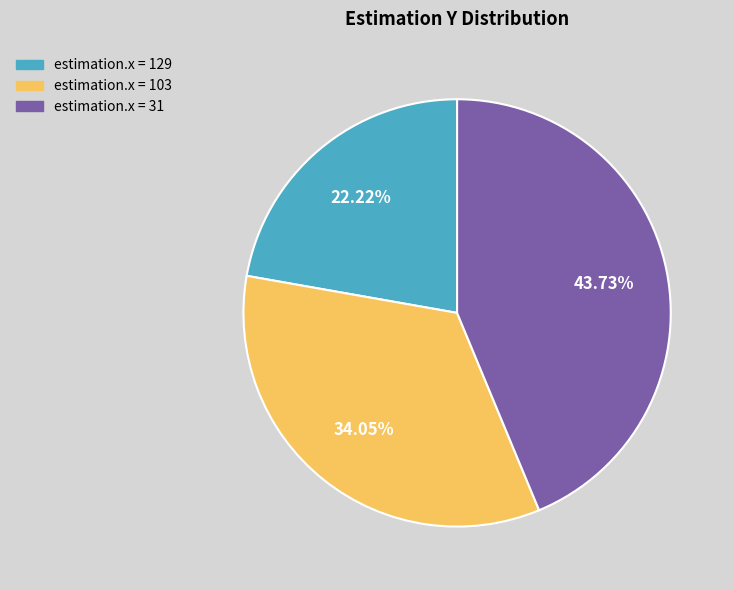

Is there any slice that represents more than half of the pie?

No